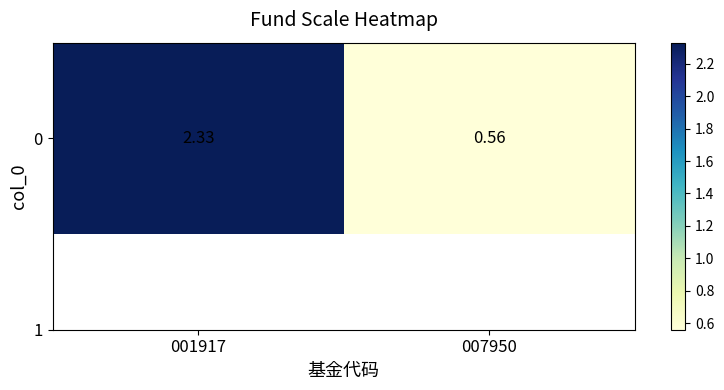

What is the sum of the values at 001917 and 007950?

2.9